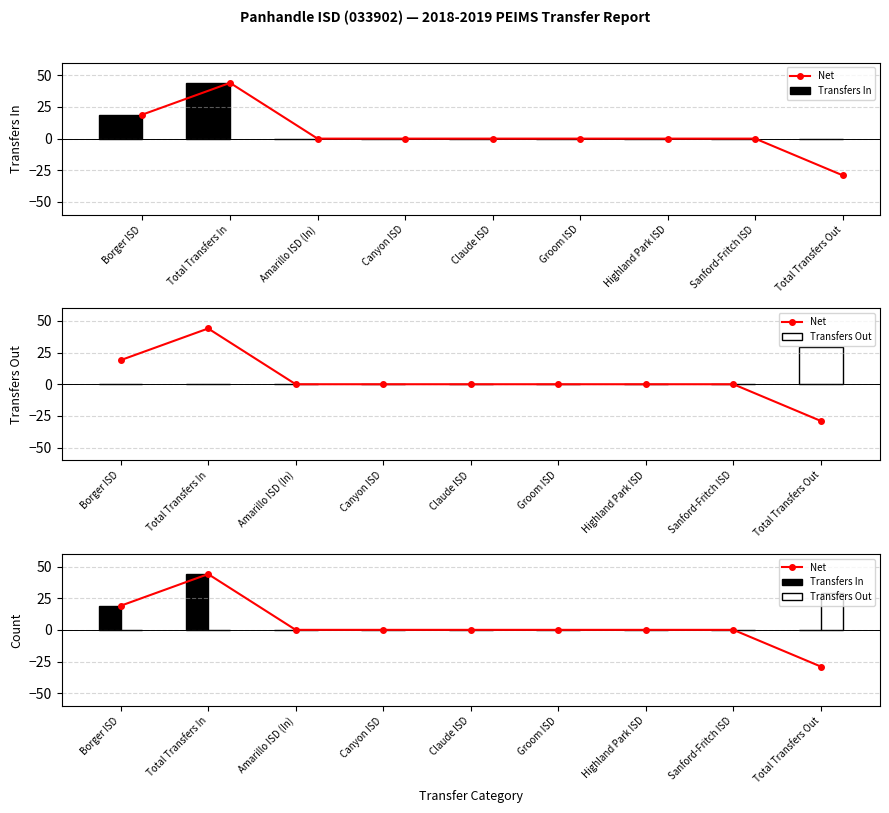

What is the sum of all Transfers In values?

63